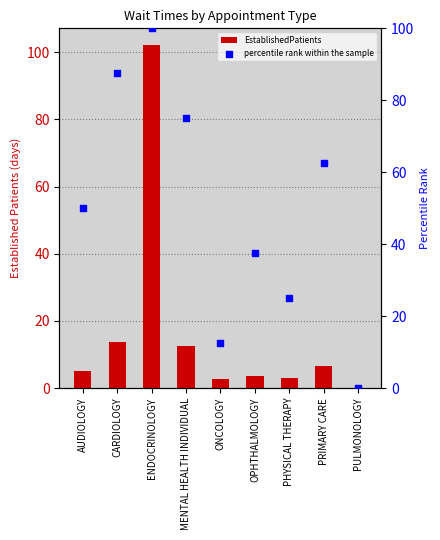

Which series reaches the minimum Y coordinate?

EstablishedPatients